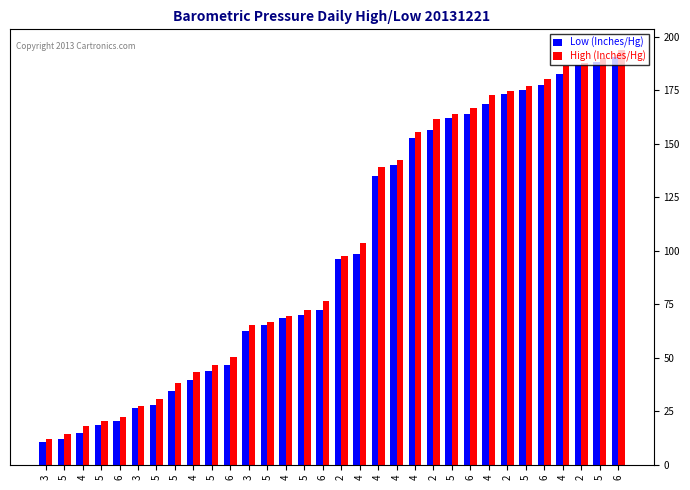

Is the value of High (Inches/Hg) at 5 greater than the value of Low (Inches/Hg) at 3?

Yes